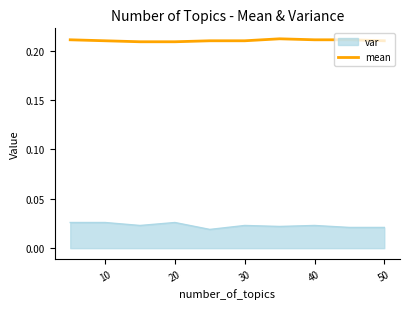

List the series in order of their overall mean, lowest first.

var, mean